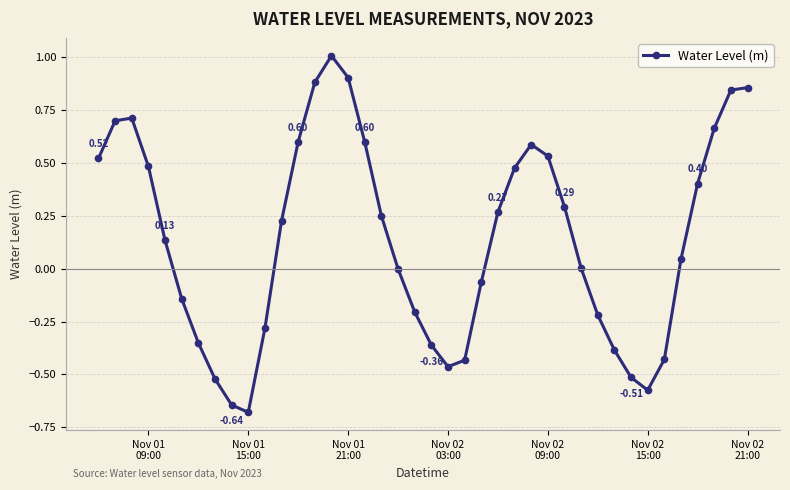

True or false: there are more than 2 points higher than both neighbors.

True